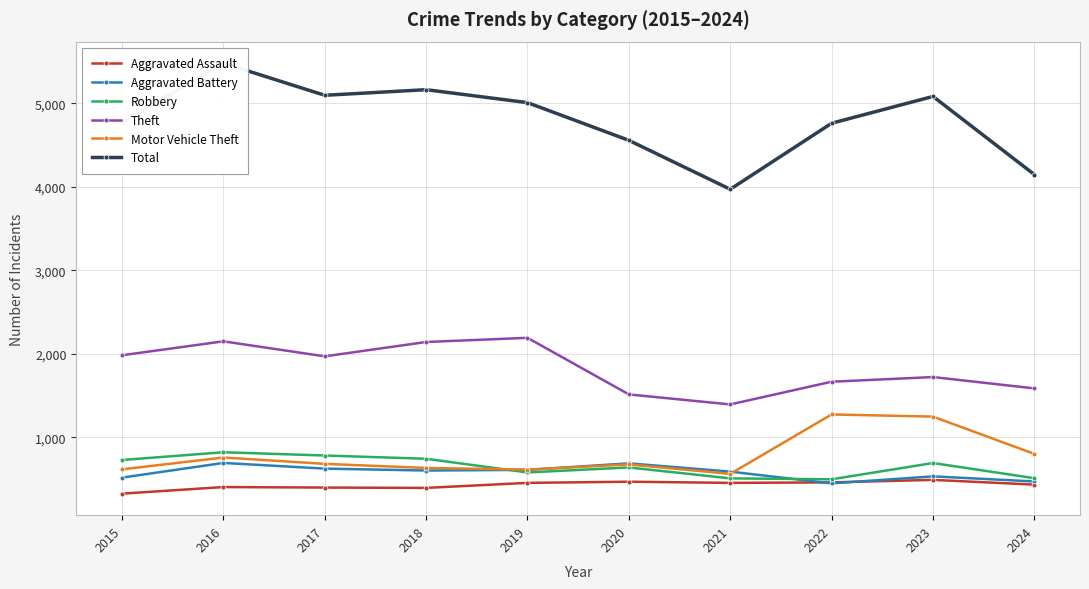

Does the chart display data point markers on the line(s)?

Yes